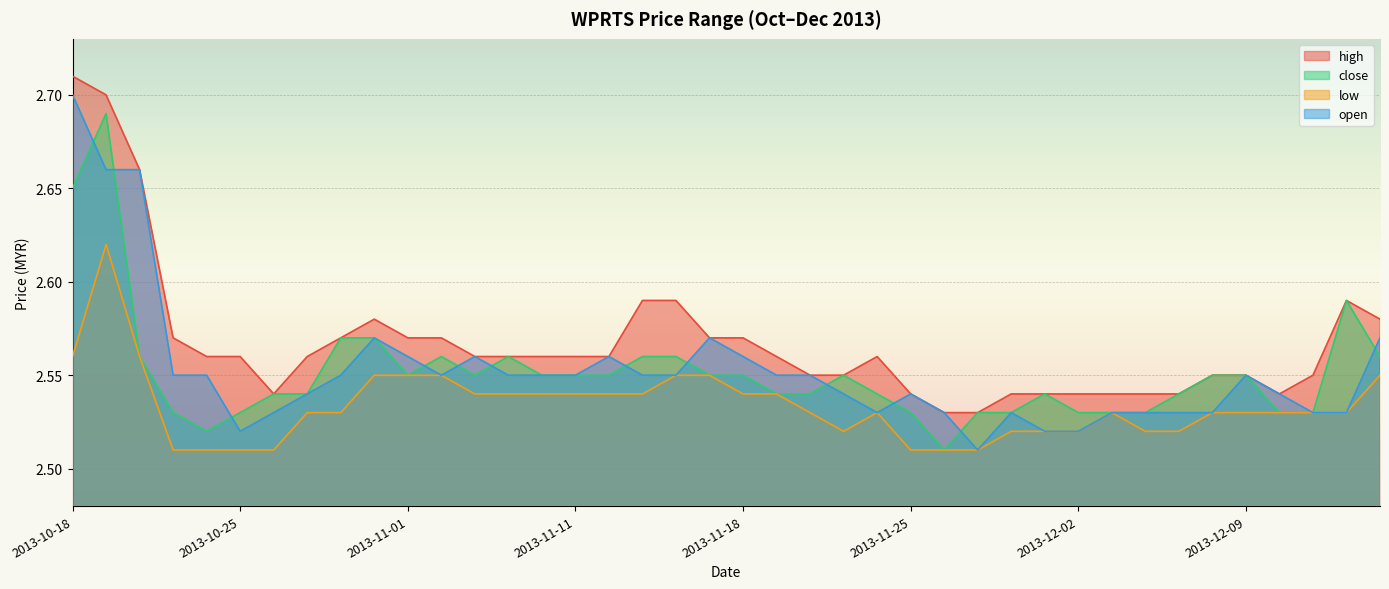

Which series has the largest range (max minus min)?

open